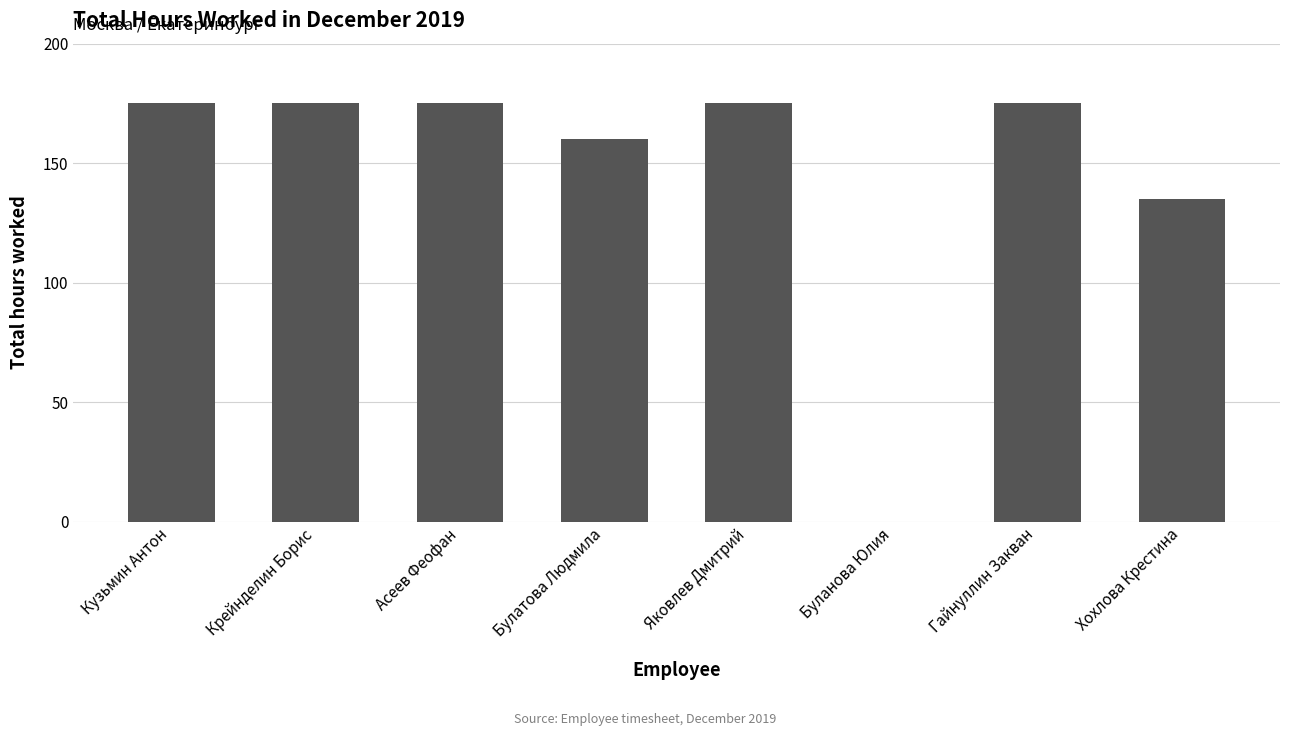

At which label is the value closest to 87?

Хохлова Крестина